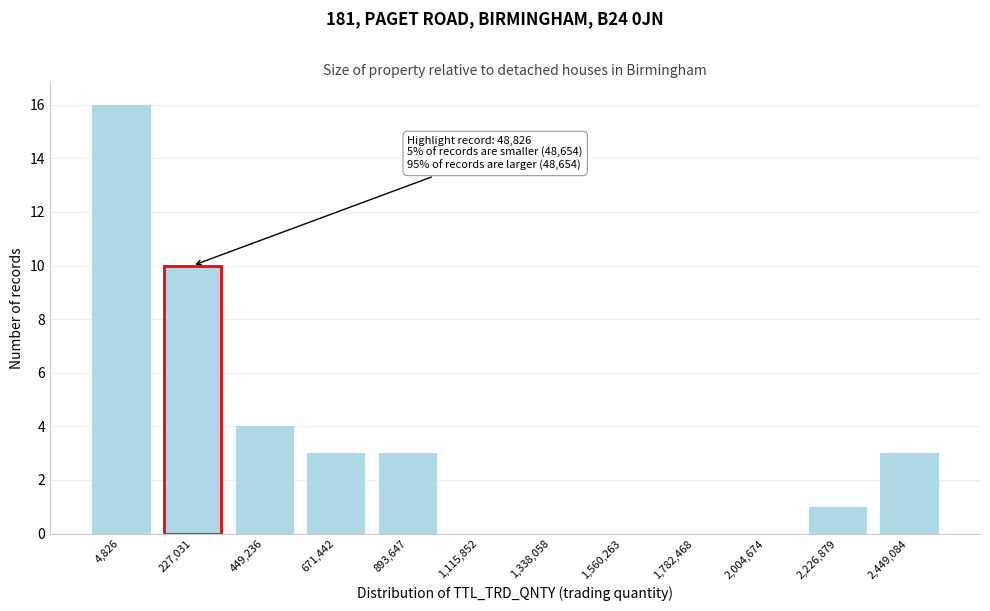

Reading right to left, transcribe all the data shown in this chart.

2,449,084=3	2,226,879=1	2,004,674=0	1,782,468=0	1,560,263=0	1,338,058=0	1,115,852=0	893,647=3	671,442=3	449,236=4	227,031=10	4,826=16